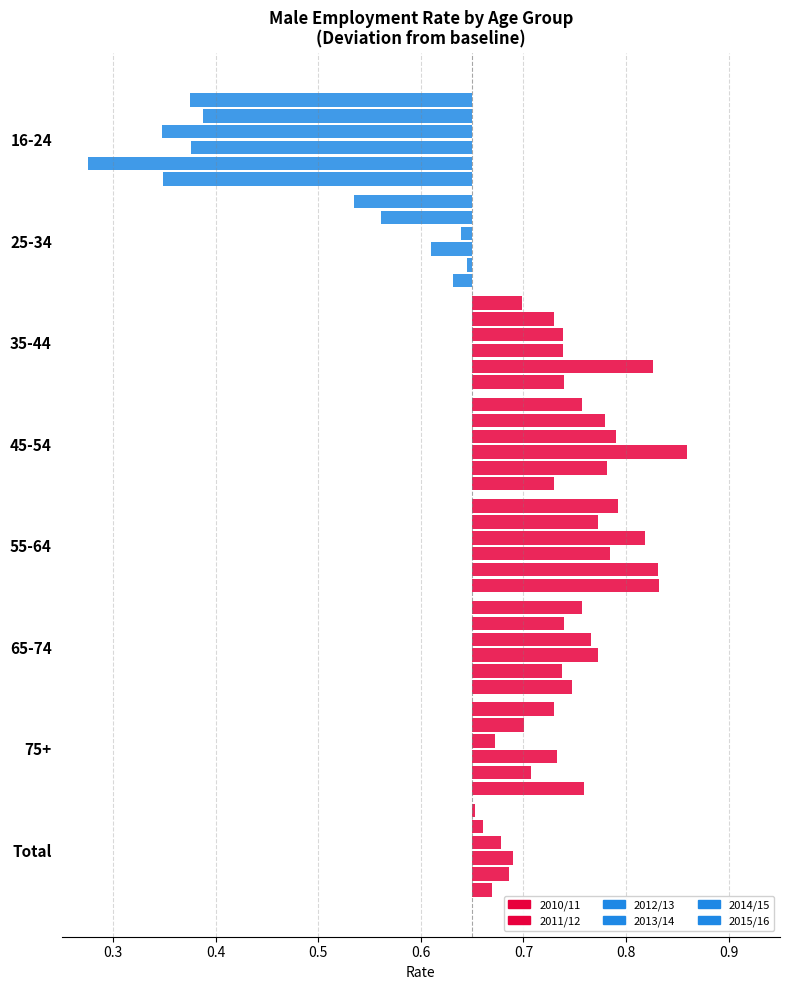

What is the label of the 1st bar from the left?

16-24